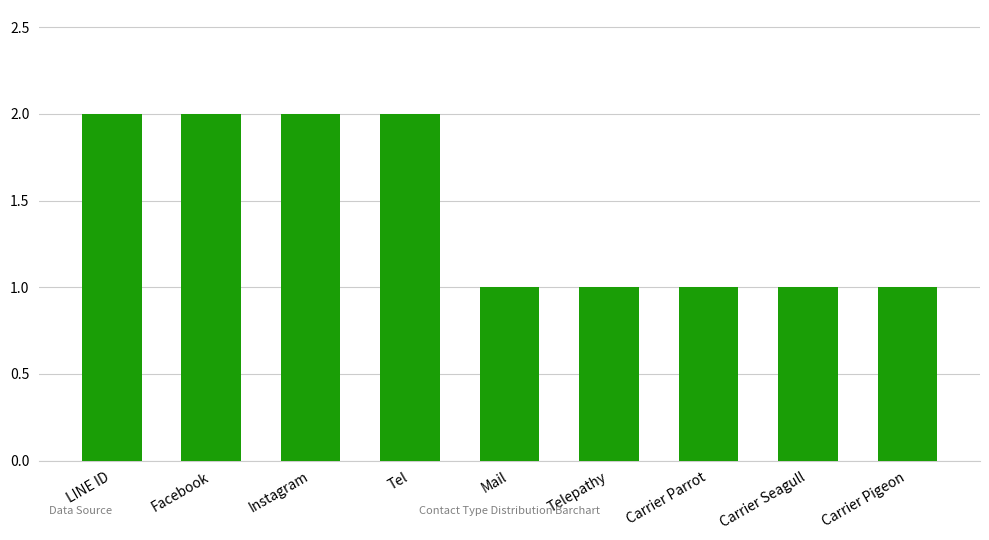

Does the chart contain any negative values?

No